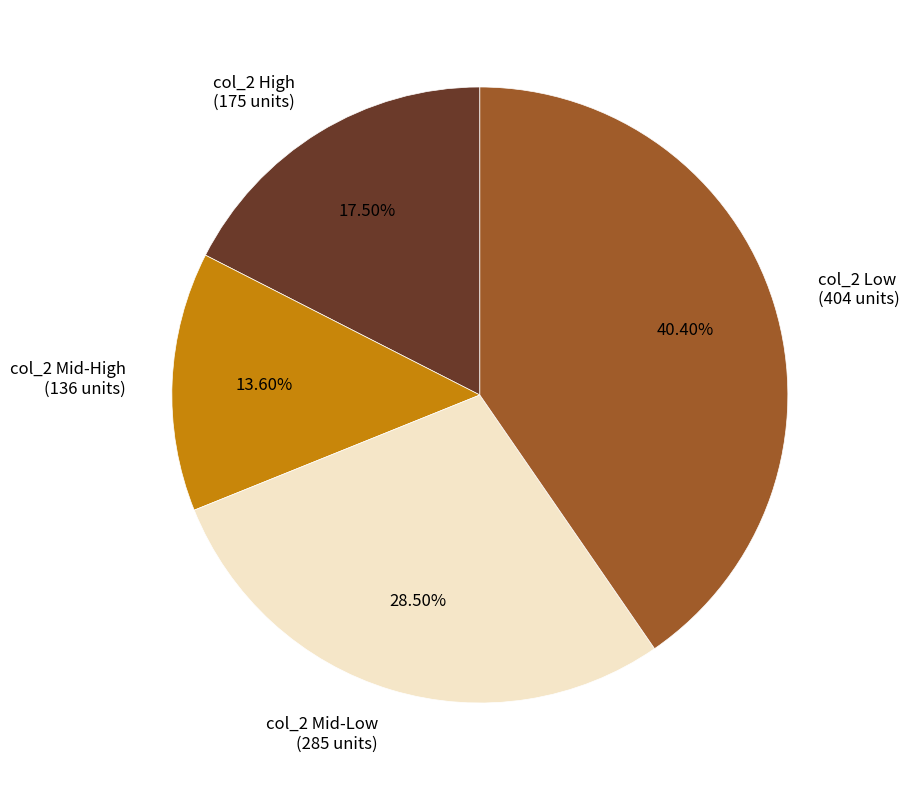

How many slices are in this pie chart?

4